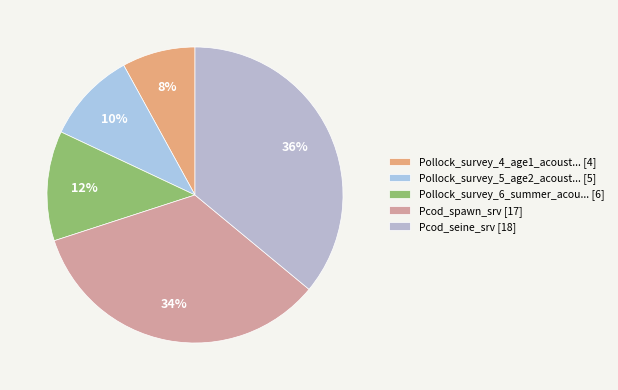

What is the smallest slice in the pie chart?

Pollock_survey_4_age1_acoust... [4]